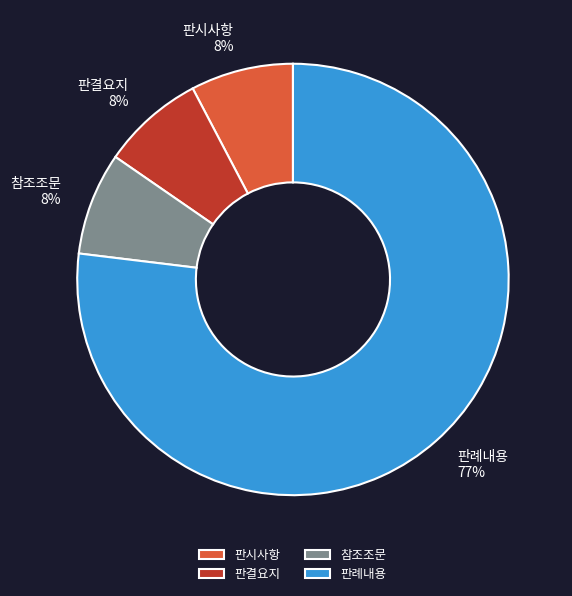

Does 참조조문 account for over 50% of the chart?

No